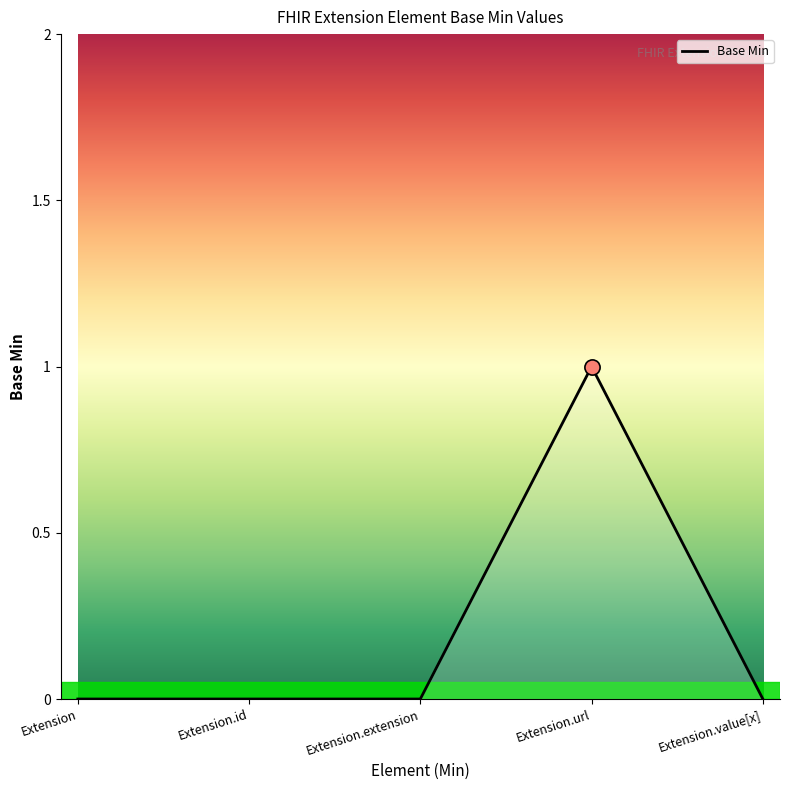

Which has a higher value, Extension.url or Extension?

Extension.url